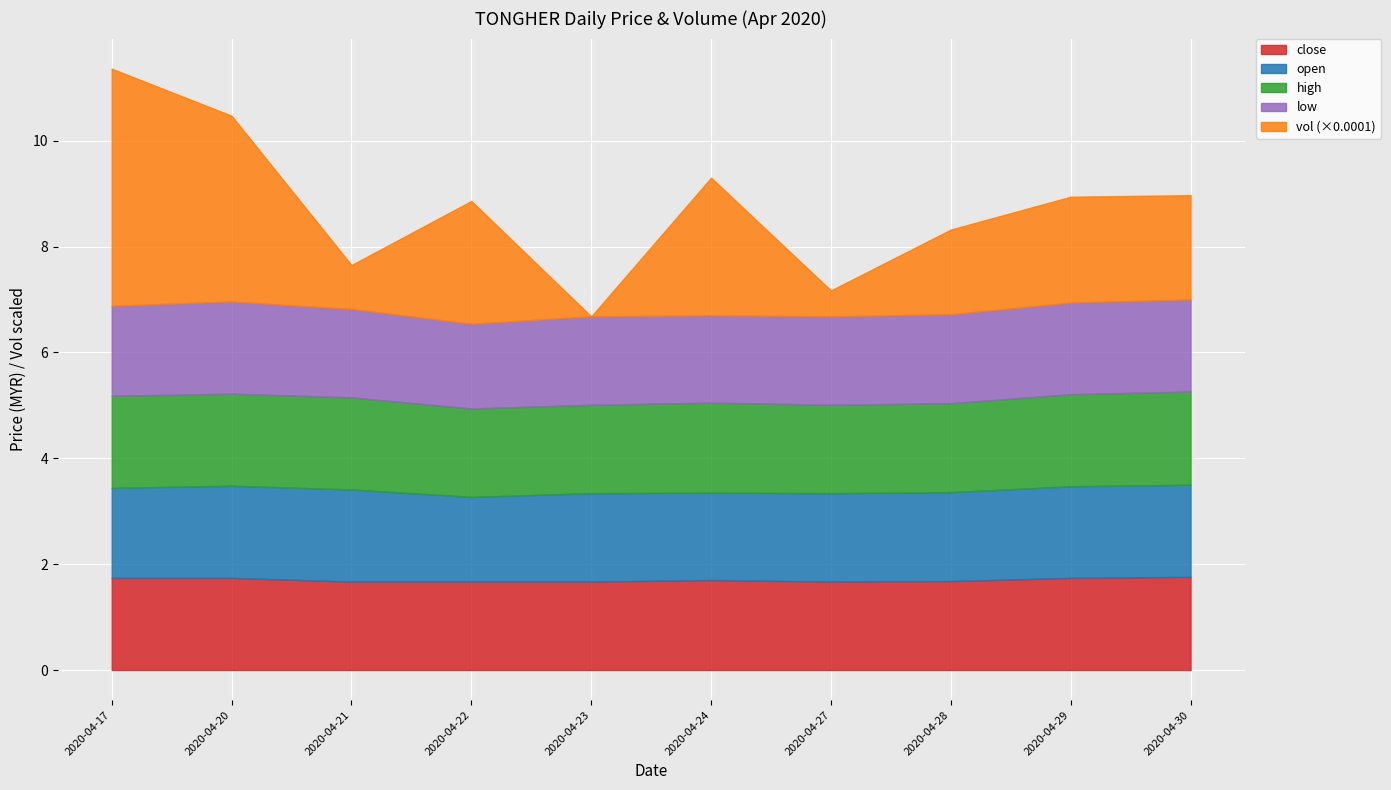

Rank the categories by close value from lowest to highest.

2020-04-21, 2020-04-22, 2020-04-23, 2020-04-27, 2020-04-28, 2020-04-24, 2020-04-17, 2020-04-20, 2020-04-29, 2020-04-30